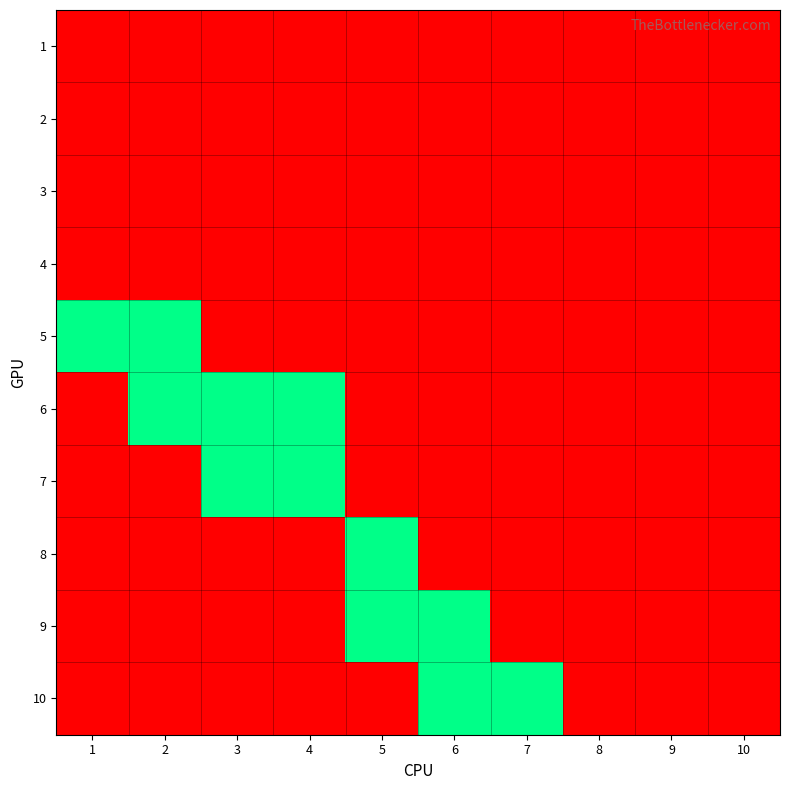

Reading left to right, what are all the values shown in this chart?

1: 1=0	2=0	3=0	4=0	5=0	6=0	7=0	8=0	9=0	10=0
2: 1=0	2=0	3=0	4=0	5=0	6=0	7=0	8=0	9=0	10=0
3: 1=0	2=0	3=0	4=0	5=0	6=0	7=0	8=0	9=0	10=0
4: 1=0	2=0	3=0	4=0	5=0	6=0	7=0	8=0	9=0	10=0
5: 1=1	2=1	3=0	4=0	5=0	6=0	7=0	8=0	9=0	10=0
6: 1=0	2=1	3=1	4=1	5=0	6=0	7=0	8=0	9=0	10=0
7: 1=0	2=0	3=1	4=1	5=0	6=0	7=0	8=0	9=0	10=0
8: 1=0	2=0	3=0	4=0	5=1	6=0	7=0	8=0	9=0	10=0
9: 1=0	2=0	3=0	4=0	5=1	6=1	7=0	8=0	9=0	10=0
10: 1=0	2=0	3=0	4=0	5=0	6=1	7=1	8=0	9=0	10=0